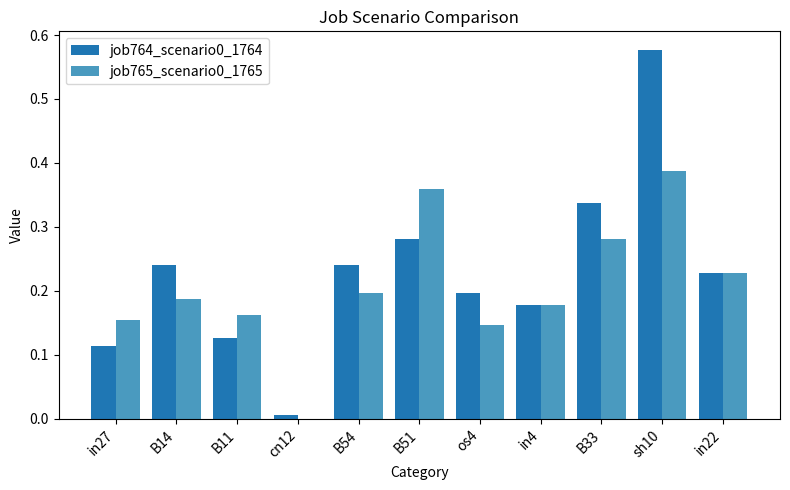

At which category is the sum across all series the highest?

sh10